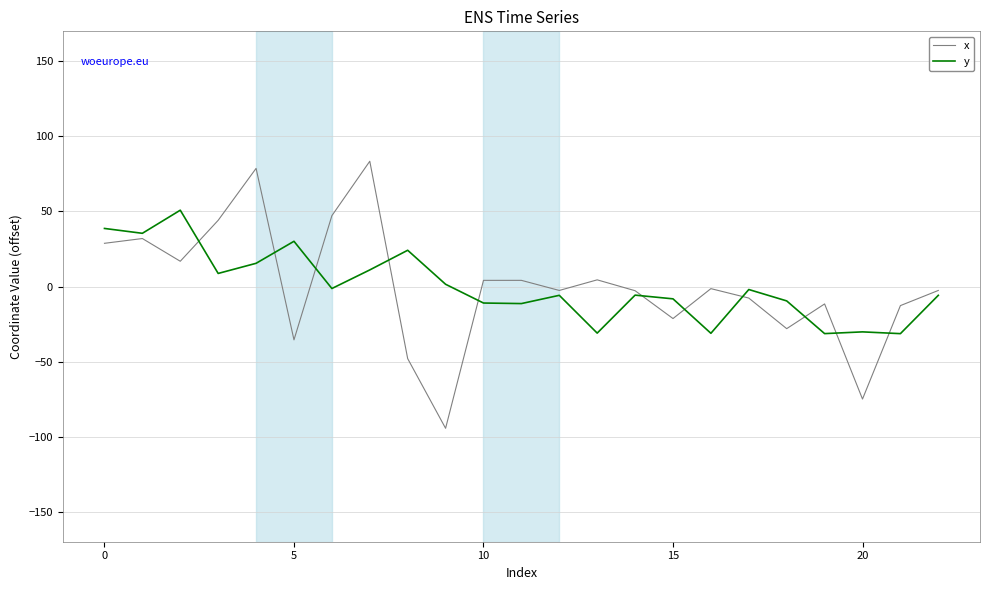

Rank the series by their maximum value, from lowest to highest.

y, x